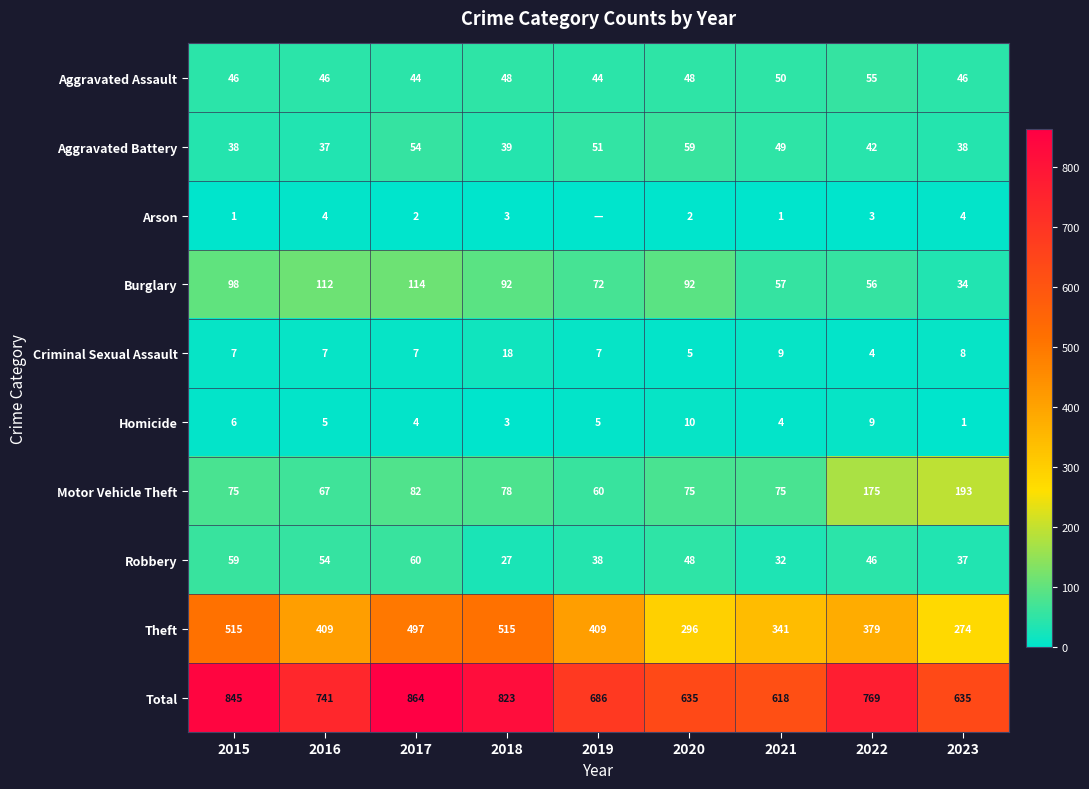

What is the difference between the Aggravated Battery values at 2016 and 2017?

17